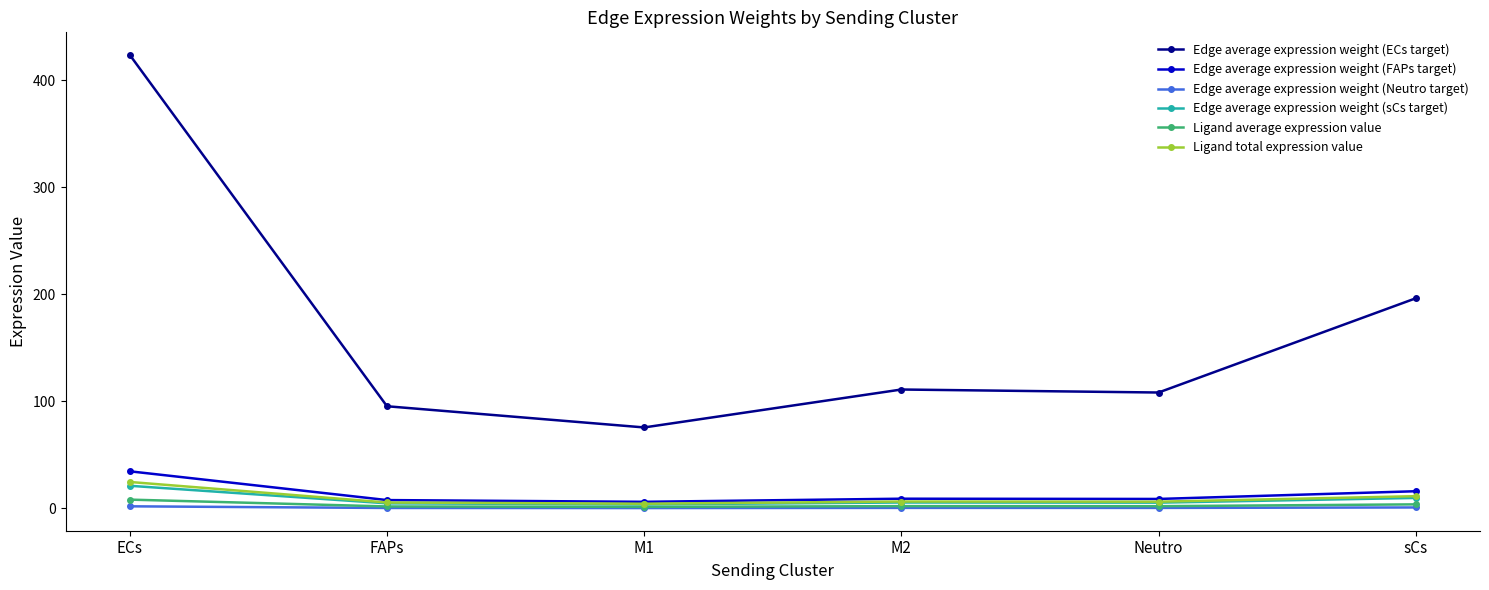

What is the approximate value of Edge average expression weight (sCs target) at Neutro?

5.4